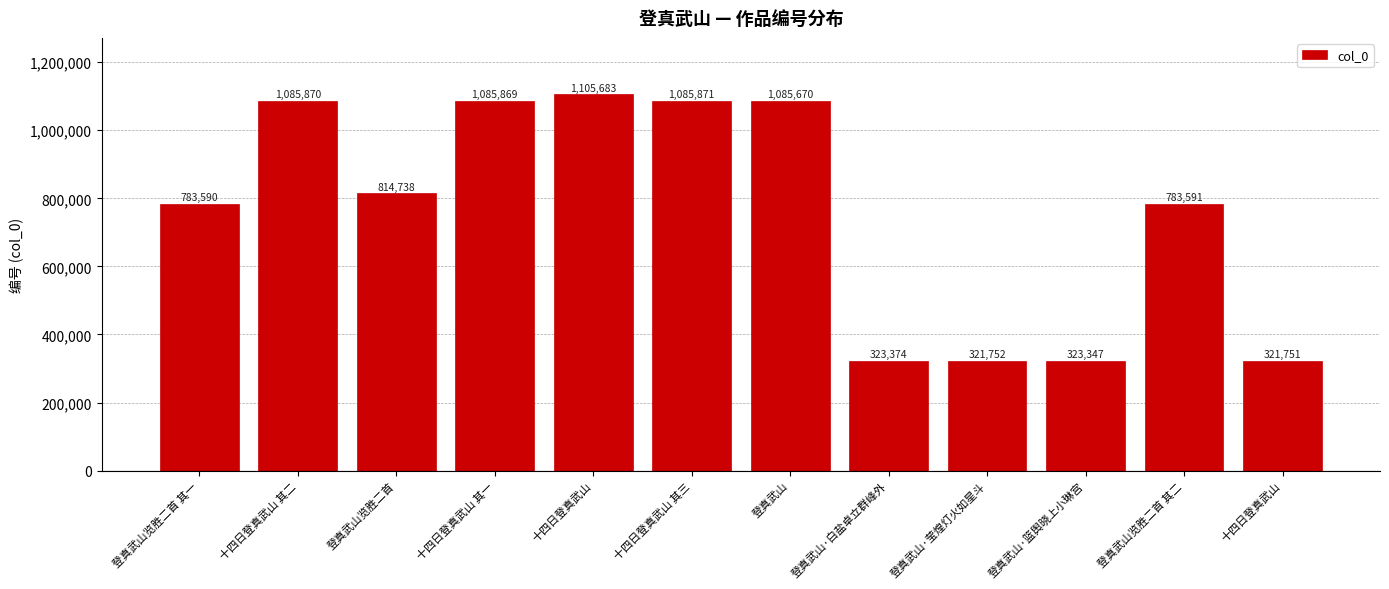

How many data points does each series have?

12